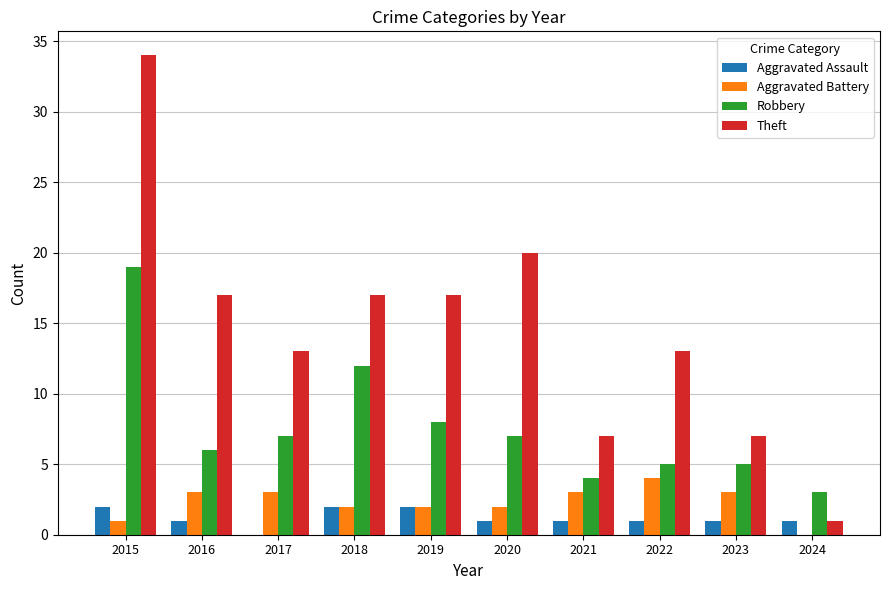

Between 2019 and 2020, which series saw the biggest shift?

Theft